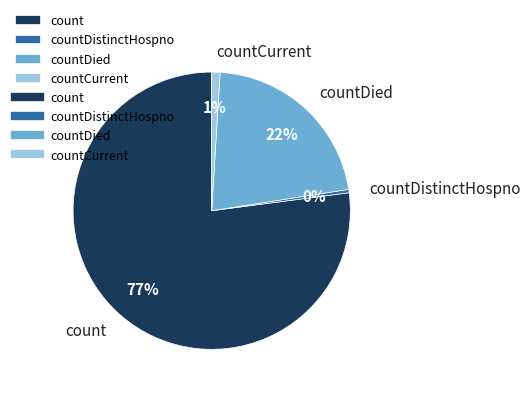

Count the number of slices in the pie.

4